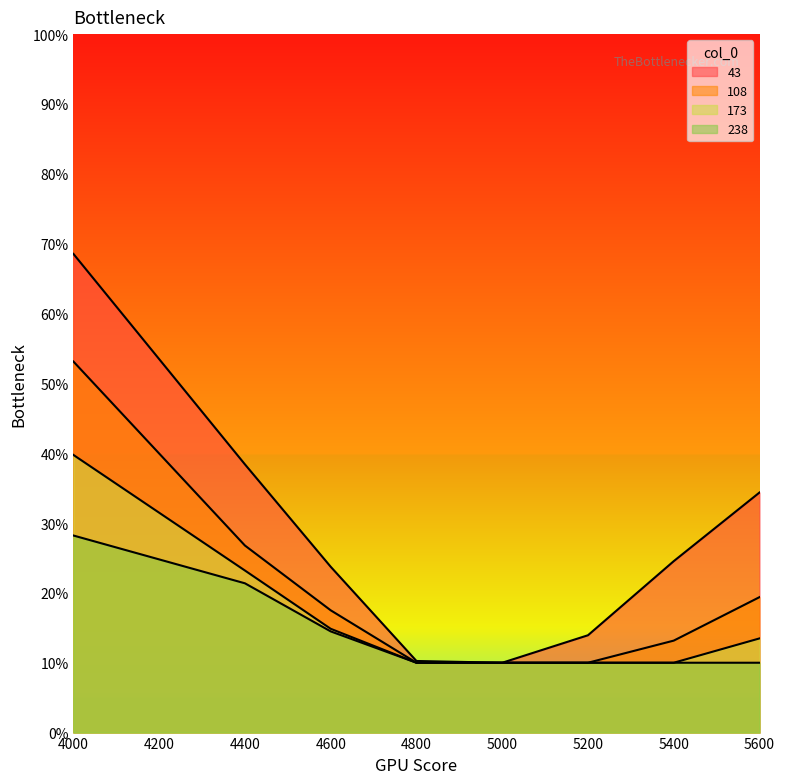

List the series in order of their peak value, lowest first.

238, 173, 108, 43